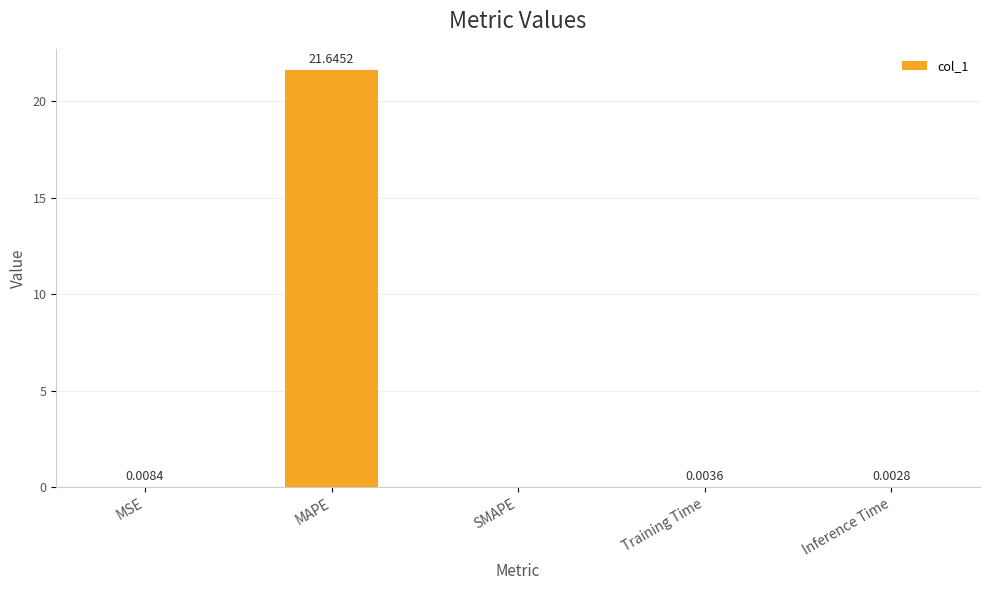

Which category has the highest value across all series?

MAPE